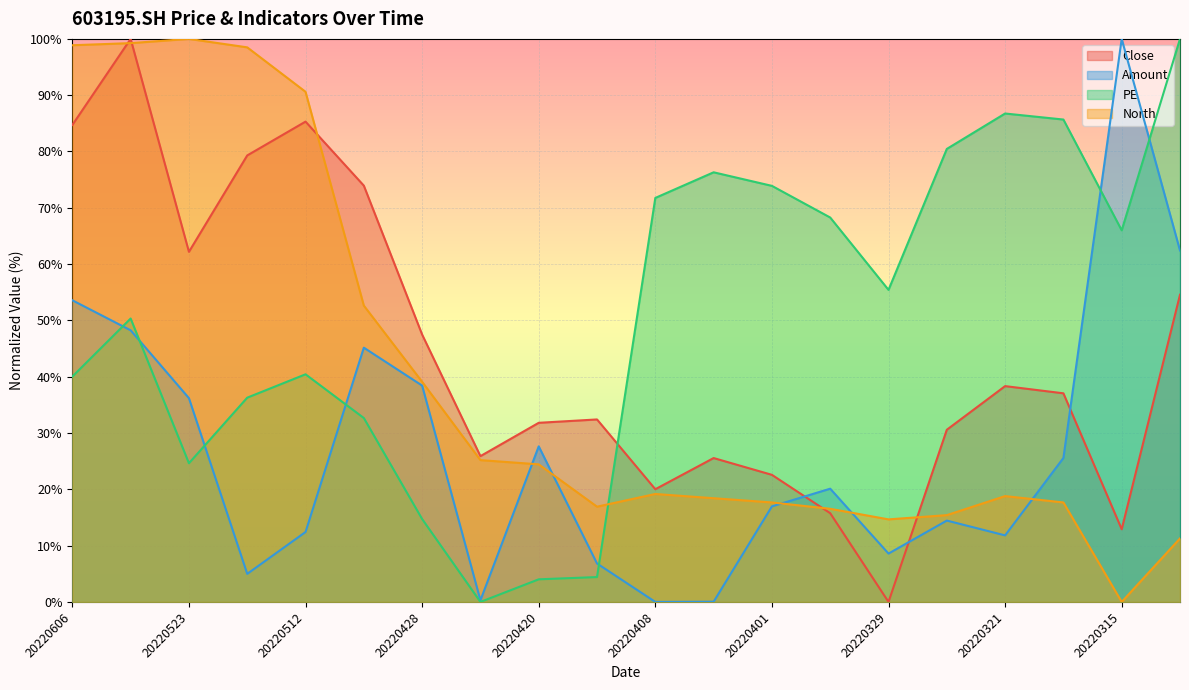

At which category does Close reach its first local valley?

20220523